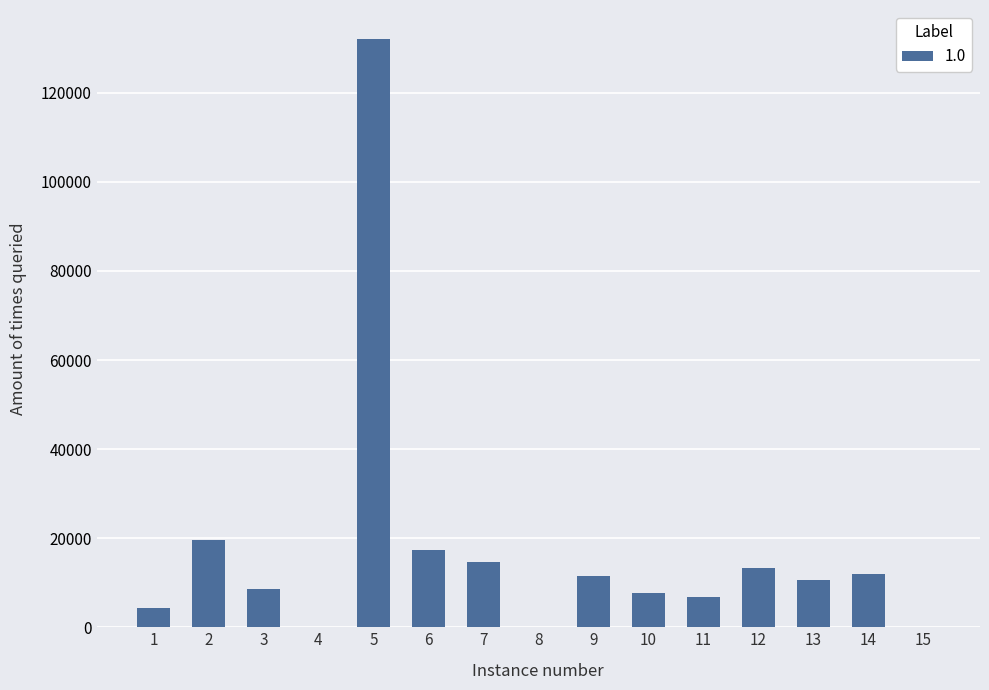

What is the maximum value shown in the chart?

131994